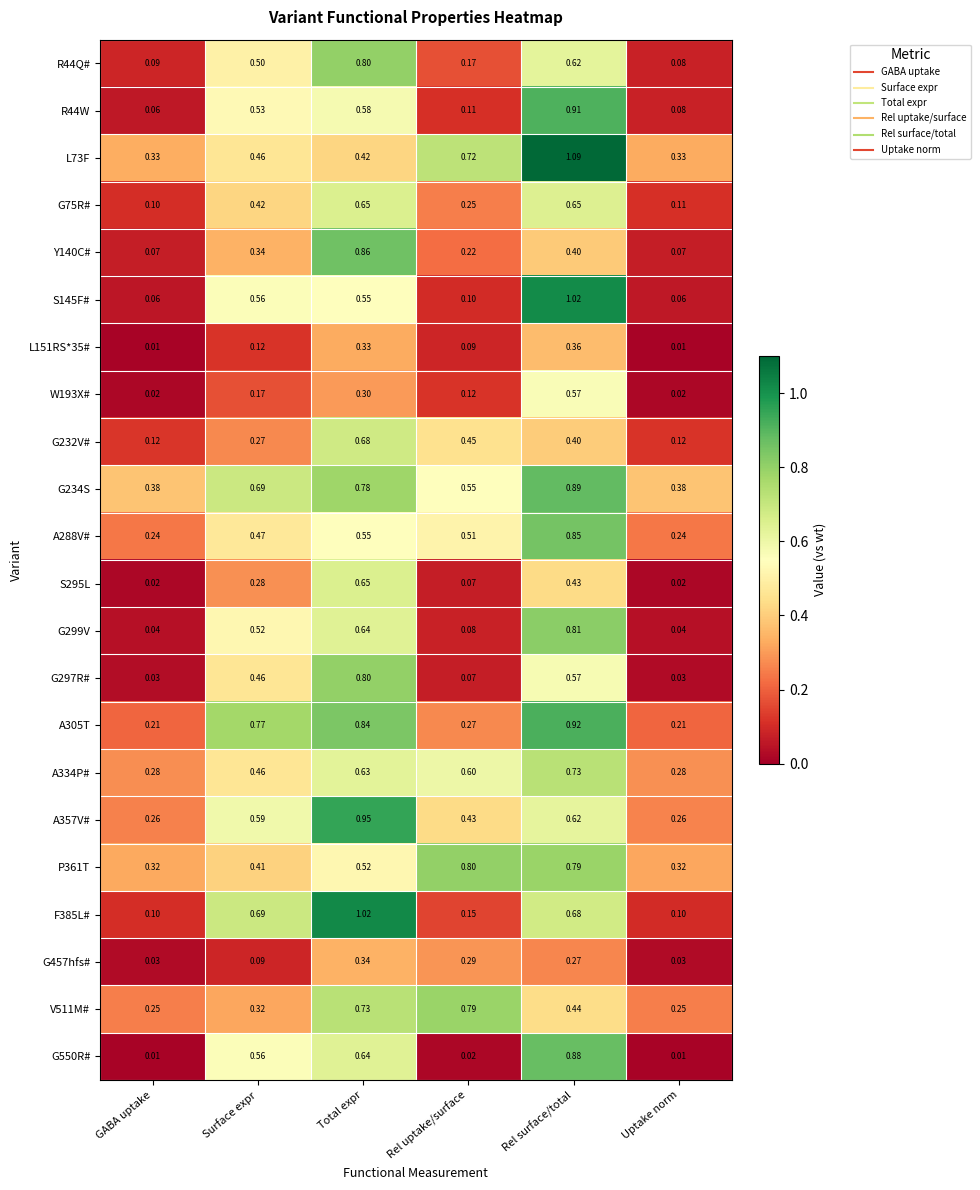

Is the value of R44W at Surface expr greater than the value of W193X# at Total expr?

Yes